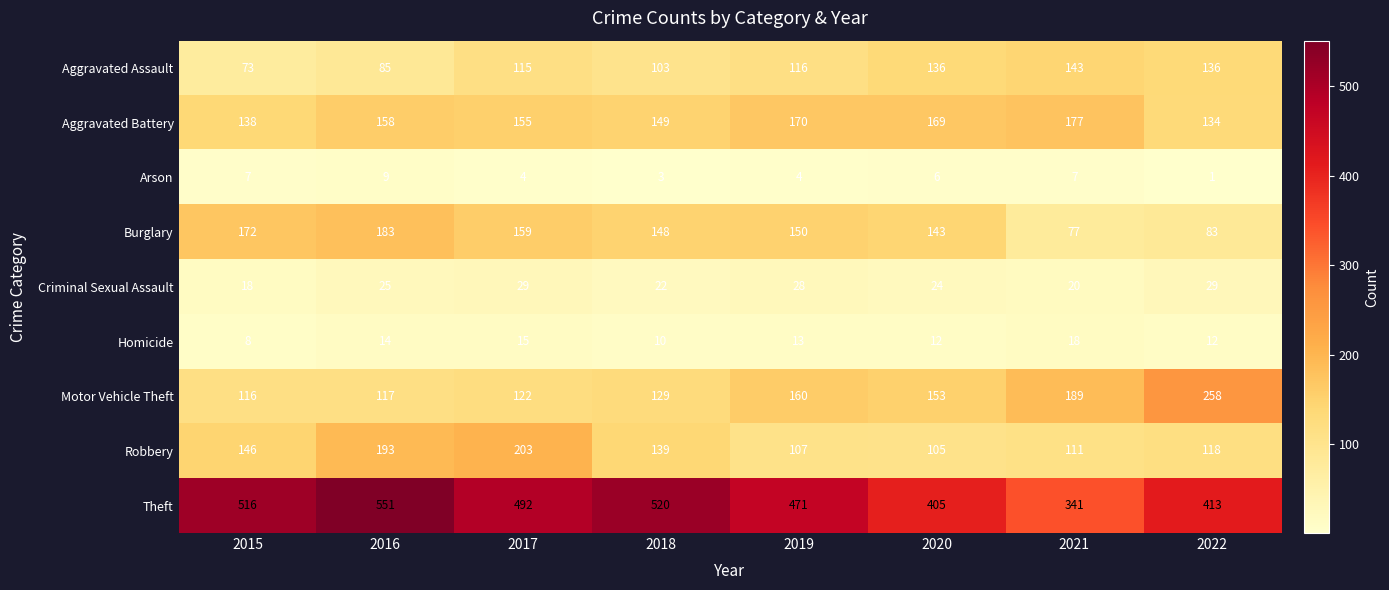

Which series changed the most between 2021 and 2022?

Theft